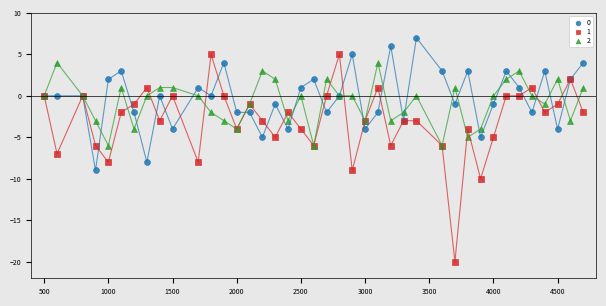

Which series reaches the minimum Y coordinate?

1